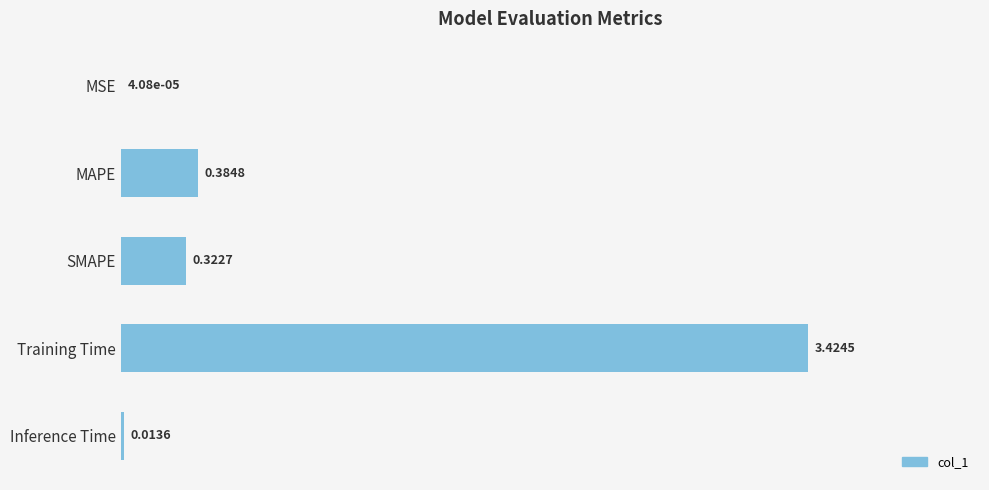

Between Training Time and Inference Time, which is larger?

Training Time